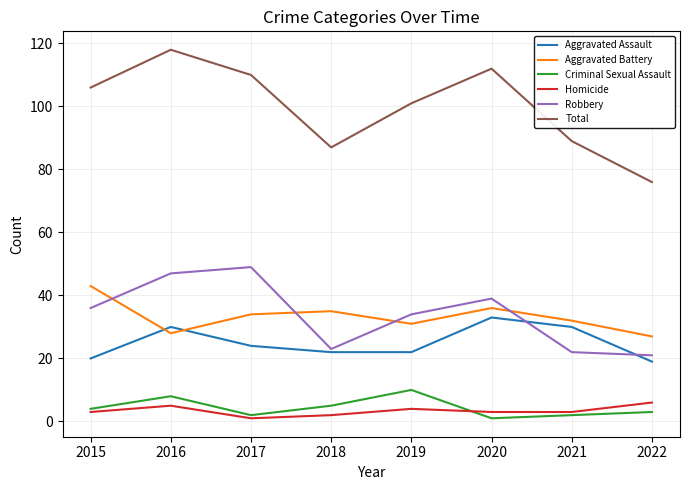

At which category does the chart reach its peak across all series?

2016